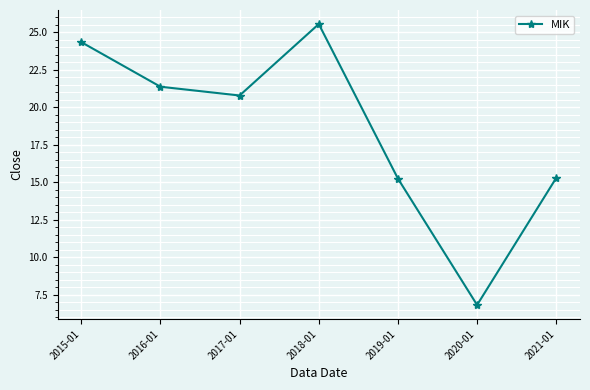

What position from the left is 2021-01?

7